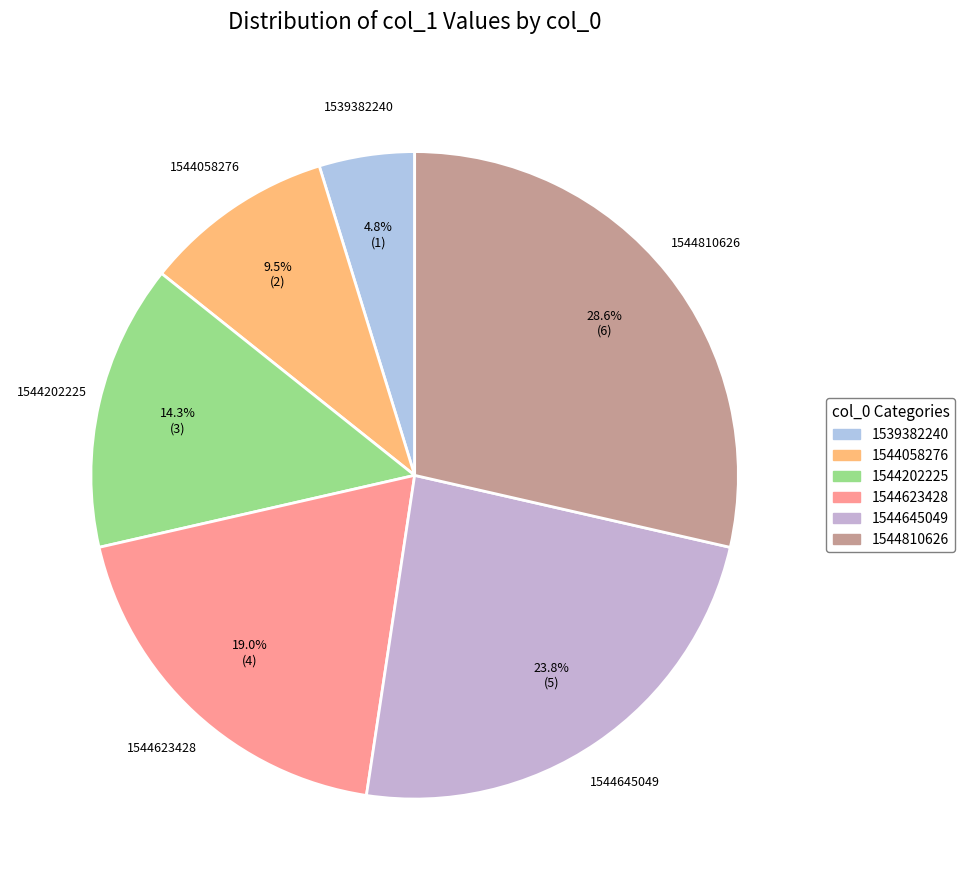

Rank the categories by value from lowest to highest.

1539382240, 1544058276, 1544202225, 1544623428, 1544645049, 1544810626